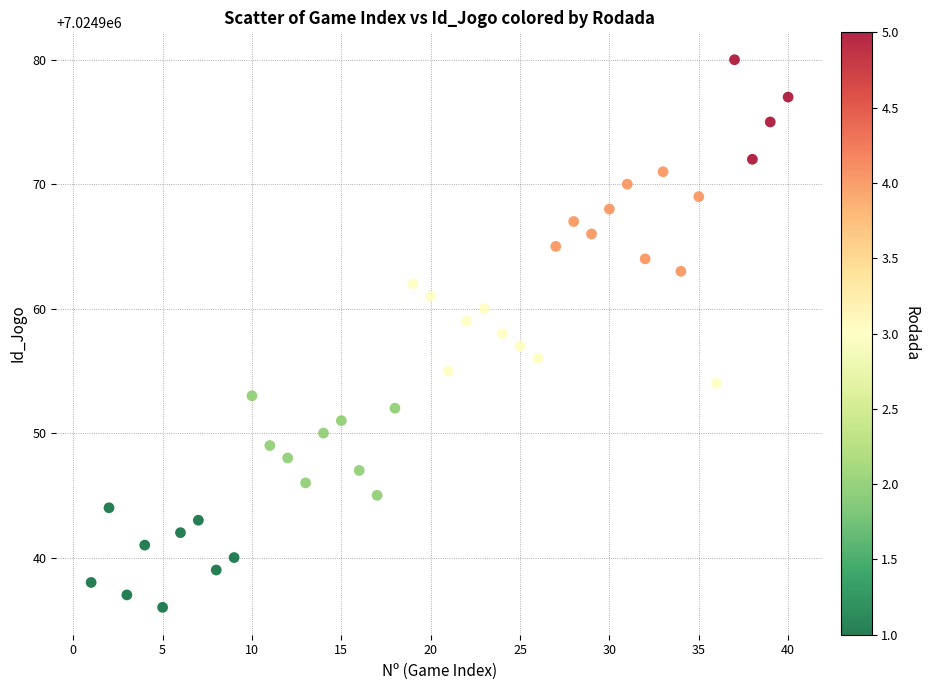

What is the range of X values (max minus min)?

39